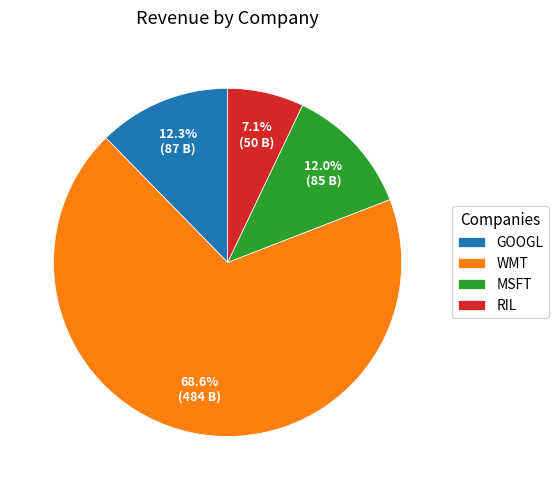

What percentage is NOT represented by WMT?

31.4%